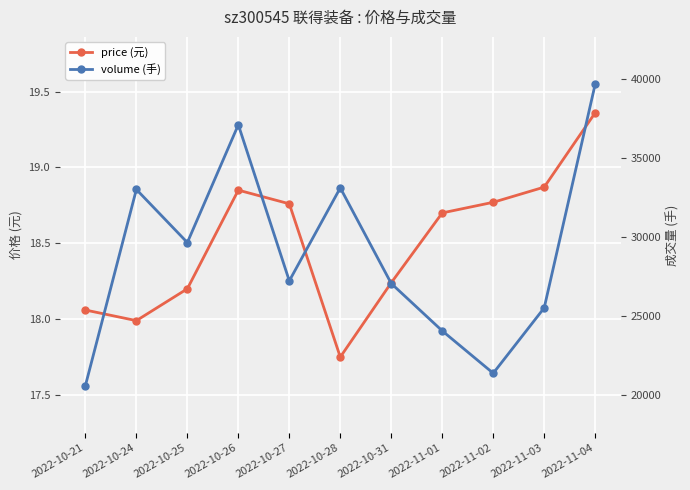

Reading left to right, transcribe all the data shown in this chart.

price (元): 18.1	18.0	18.2	18.9	18.8	17.8	18.2	18.7	18.8	18.9	19.4
volume (手): 20578.0	33023.0	29655.0	37126.0	27225.0	33124.0	27057.0	24053.0	21365.0	25512.0	39701.0